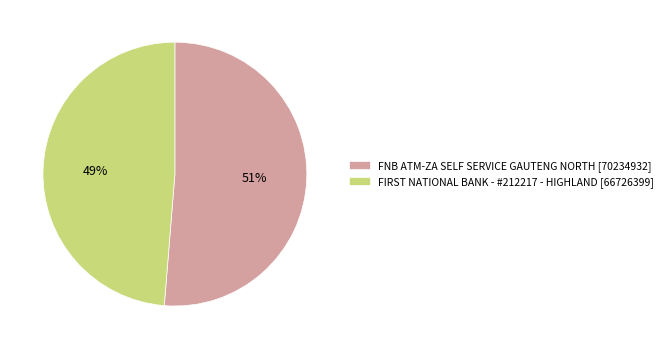

Which slice is the largest?

FNB ATM-ZA SELF SERVICE GAUTENG NORTH